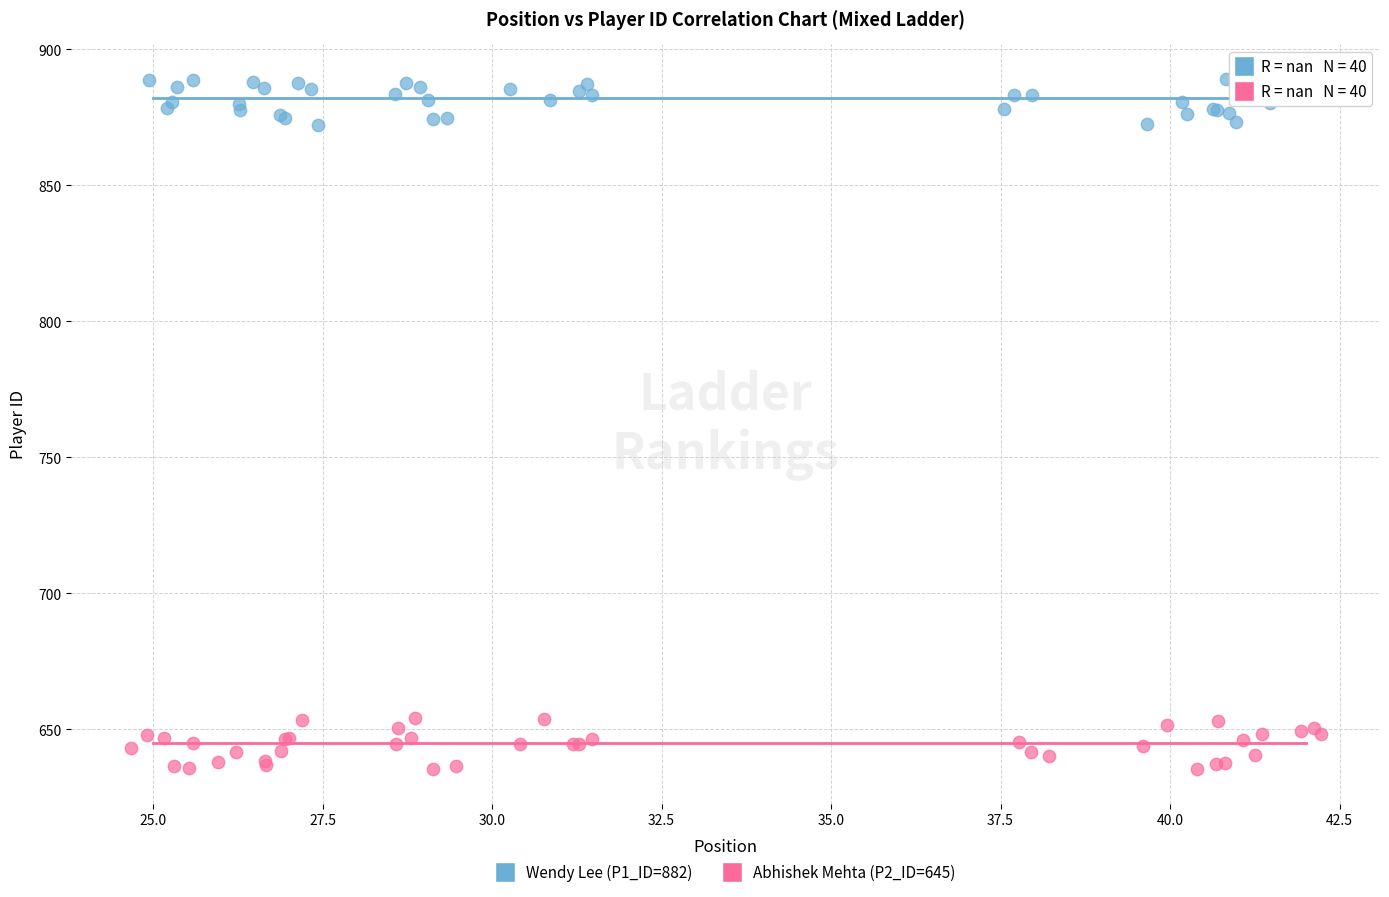

Which series contains the lowest Y value?

Abhishek Mehta (P2_ID=645)